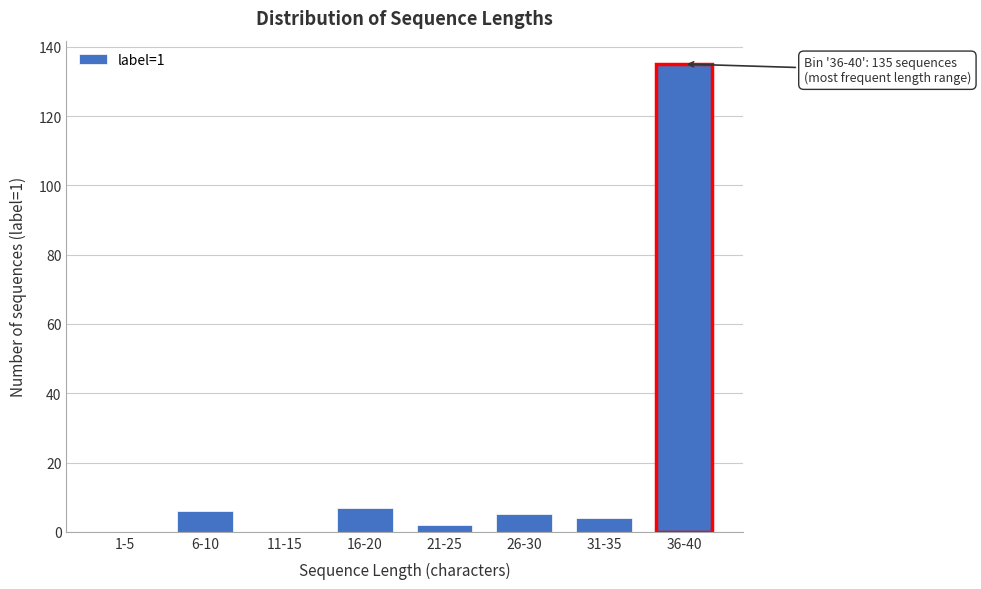

Reading right to left, what are all the values shown in this chart?

36-40=135	31-35=4	26-30=5	21-25=2	16-20=7	11-15=0	6-10=6	1-5=0